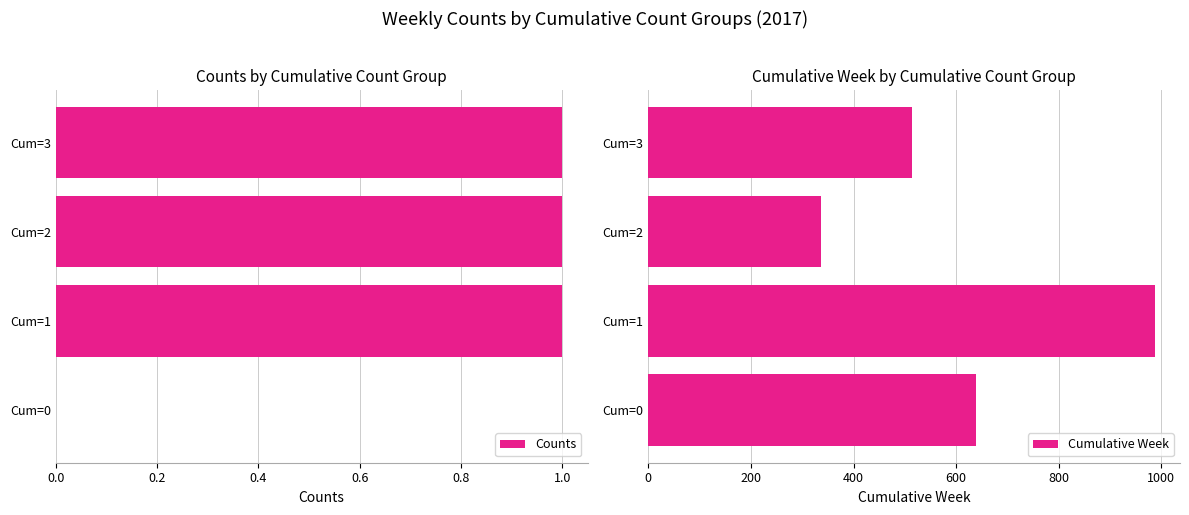

What is the average value of the Cumulative Week series?

619